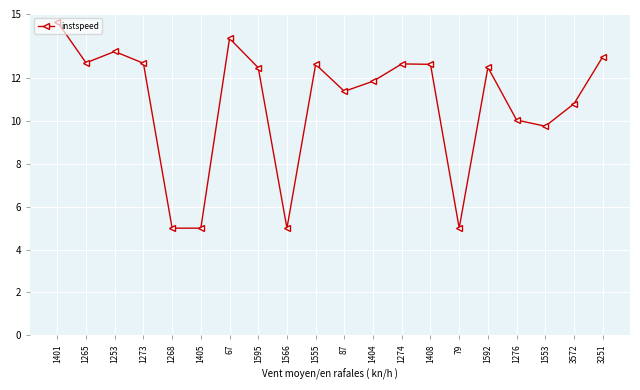

What position from the left is 79?

15